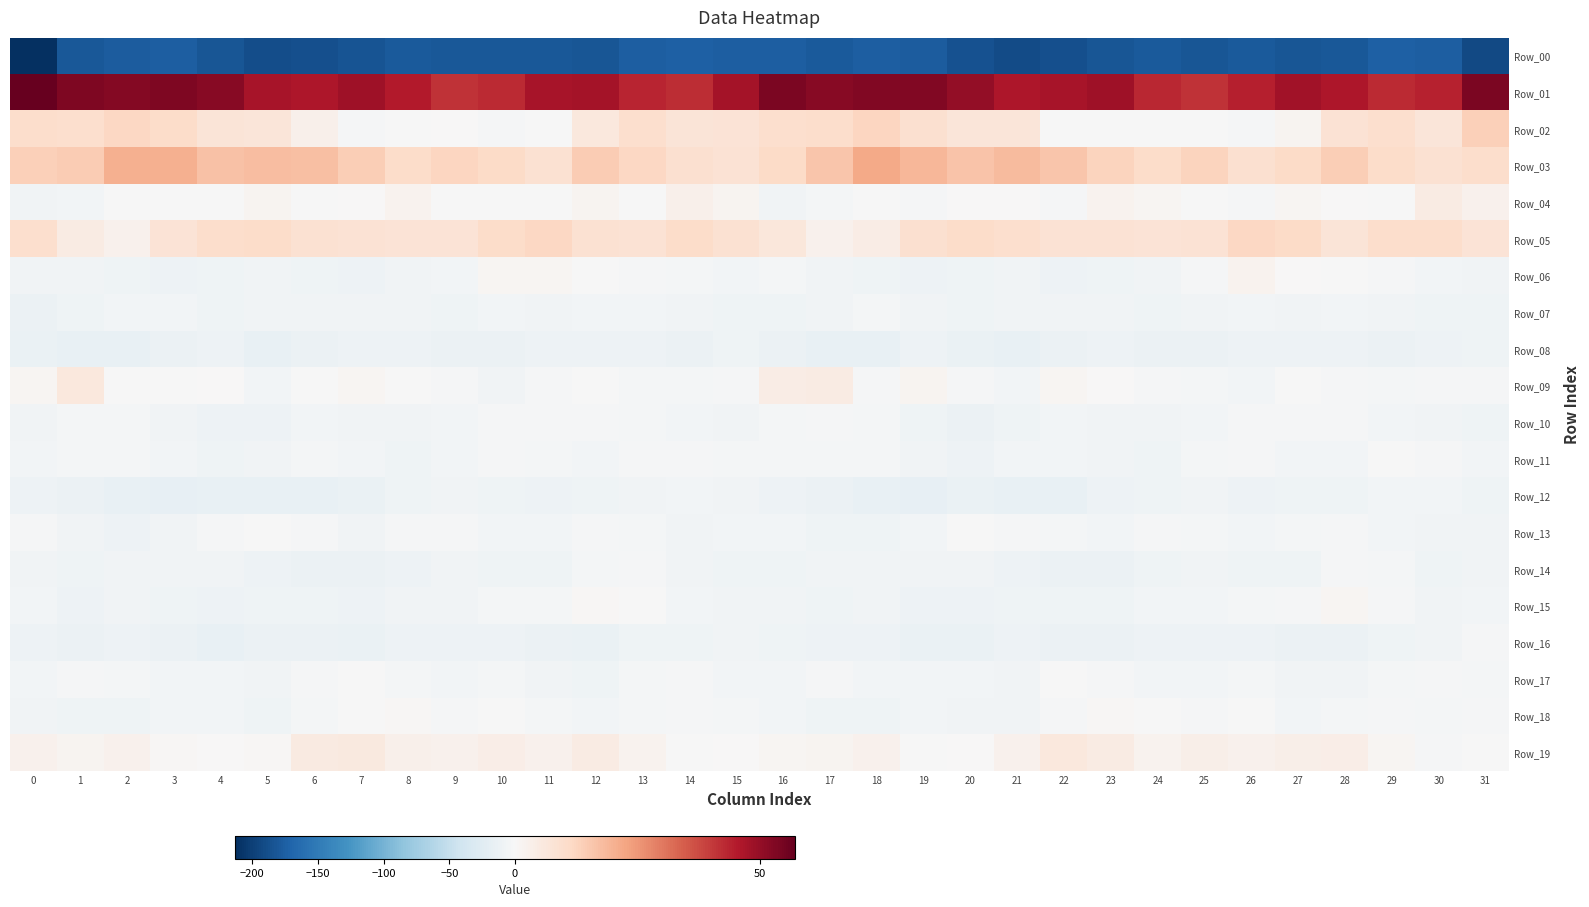

Reading left to right, transcribe all the data shown in this chart.

Row_00: 0=-213.2	1=-181.2	2=-177.2	3=-175.8	4=-182.0	5=-189.4	6=-187.7	7=-184.2	8=-179.5	9=-181.3	10=-180.7	11=-180.1	12=-182.0	13=-175.7	14=-174.5	15=-176.2	16=-176.5	17=-179.0	18=-176.1	19=-177.3	20=-185.0	21=-189.9	22=-186.6	23=-182.1	24=-179.2	25=-182.4	26=-179.3	27=-182.0	28=-179.9	29=-174.2	30=-175.5	31=-192.6
Row_01: 0=57.1	1=53.4	2=52.3	3=53.3	4=51.8	5=47.0	6=46.2	7=48.6	8=45.2	9=41.2	10=42.8	11=47.0	12=47.5	13=43.3	14=42.4	15=47.4	16=53.6	17=52.0	18=52.8	19=53.0	20=50.2	21=46.0	22=46.9	23=48.4	24=43.2	25=41.1	26=44.3	27=47.8	28=46.1	29=42.7	30=43.8	31=54.0
Row_02: 0=10.1	1=9.8	2=11.8	3=10.6	4=7.4	5=7.1	6=2.9	7=-2.1	8=-0.4	9=0.2	10=-2.4	11=-0.8	12=6.2	13=9.7	14=7.5	15=7.9	16=9.7	17=10.0	18=12.3	19=9.2	20=6.8	21=7.0	22=-0.3	23=-1.2	24=-0.2	25=-0.5	26=-2.8	27=1.6	28=8.3	29=9.6	30=6.9	31=13.8
Row_03: 0=13.5	1=14.3	2=20.4	3=20.4	4=16.9	5=17.5	6=17.0	7=13.8	8=10.6	9=12.4	10=10.8	11=8.7	12=14.4	13=11.6	14=9.1	15=8.2	16=10.8	17=16.0	18=21.7	19=18.8	20=16.5	21=18.2	22=15.8	23=12.6	24=10.5	25=12.6	26=9.3	27=10.8	28=14.1	29=10.4	30=8.7	31=10.2
Row_04: 0=-7.6	1=-5.4	2=-0.8	3=-1.5	4=-1.2	5=1.4	6=-1.5	7=0.3	8=2.0	9=-0.1	10=-1.5	11=-0.2	12=1.5	13=-0.7	14=3.0	15=1.7	16=-7.1	17=-3.8	18=-0.3	19=-2.3	20=0.4	21=0.2	22=-1.8	23=1.9	24=0.9	25=-0.5	26=-1.7	27=1.2	28=0.2	29=-0.2	30=4.8	31=2.4
Row_05: 0=9.4	1=4.5	2=2.6	3=7.7	4=10.0	5=10.7	6=8.8	7=8.4	8=7.9	9=7.9	10=10.4	11=11.9	12=8.9	13=8.4	14=10.7	15=8.8	16=6.6	17=2.6	18=4.1	19=9.2	20=10.3	21=9.7	22=8.4	23=8.2	24=8.0	25=8.2	26=11.6	27=11.1	28=7.5	29=9.9	30=10.1	31=7.8
Row_06: 0=-6.9	1=-6.9	2=-8.6	3=-10.4	4=-9.2	5=-7.8	6=-9.9	7=-10.3	8=-8.1	9=-5.4	10=1.3	11=1.2	12=-0.5	13=-2.1	14=-4.7	15=-6.1	16=-3.6	17=-7.2	18=-9.4	19=-10.1	20=-8.7	21=-8.2	22=-11.0	23=-8.9	24=-8.1	25=-2.5	26=1.9	27=0.4	28=-1.2	29=-2.6	30=-5.9	31=-7.1
Row_07: 0=-12.9	1=-9.8	2=-5.4	3=-5.9	4=-9.1	5=-8.3	6=-6.7	7=-7.5	8=-8.0	9=-8.4	10=-6.2	11=-7.1	12=-6.2	13=-5.9	14=-8.3	15=-9.0	16=-9.8	17=-7.9	18=-4.6	19=-7.2	20=-9.5	21=-7.1	22=-7.2	23=-7.3	24=-9.2	25=-7.0	26=-6.4	27=-7.5	28=-5.4	29=-7.0	30=-8.8	31=-9.9
Row_08: 0=-14.5	1=-16.2	2=-15.8	3=-12.2	4=-11.4	5=-16.1	6=-12.7	7=-10.9	8=-11.6	9=-12.8	10=-12.5	11=-10.4	12=-10.8	13=-11.2	14=-12.3	15=-9.0	16=-12.4	17=-16.0	18=-15.1	19=-10.6	20=-13.6	21=-15.5	22=-11.7	23=-10.9	24=-12.3	25=-13.1	26=-11.3	27=-10.9	28=-10.3	29=-12.5	30=-11.0	31=-9.2
Row_09: 0=1.0	1=6.2	2=-1.3	3=-0.1	4=0.1	5=-6.4	6=-0.8	7=1.2	8=-1.3	9=-2.7	10=-6.7	11=-1.9	12=-0.8	13=-3.6	14=-3.4	15=-2.0	16=4.1	17=4.6	18=-2.9	19=1.7	20=-2.7	21=-5.7	22=1.3	23=0.3	24=-2.1	25=-4.4	26=-5.7	27=-0.3	28=-2.0	29=-3.8	30=-3.2	31=-1.9
Row_10: 0=-7.0	1=-3.8	2=-3.7	3=-6.9	4=-11.4	5=-11.3	6=-5.7	7=-6.9	8=-8.1	9=-6.3	10=-2.9	11=-2.7	12=-2.6	13=-4.7	14=-6.1	15=-7.2	16=-4.8	17=-3.2	18=-4.6	19=-8.6	20=-12.2	21=-8.9	22=-5.8	23=-7.3	24=-8.0	25=-5.2	26=-2.0	27=-3.1	28=-2.6	29=-5.3	30=-7.0	31=-9.2
Row_11: 0=-5.6	1=-4.5	2=-4.0	3=-6.6	4=-9.9	5=-7.4	6=-4.9	7=-6.2	8=-9.0	9=-5.7	10=-1.7	11=-4.1	12=-6.4	13=-2.5	14=-1.9	15=-3.6	16=-5.0	17=-3.7	18=-4.6	19=-8.0	20=-10.0	21=-5.2	22=-5.3	23=-7.3	24=-8.6	25=-3.6	26=-1.9	27=-5.8	28=-5.2	29=-1.5	30=-3.0	31=-5.8
Row_12: 0=-10.0	1=-12.5	2=-15.1	3=-17.9	4=-15.2	5=-15.7	6=-16.6	7=-13.8	8=-9.4	9=-7.6	10=-9.8	11=-10.6	12=-8.8	13=-7.3	14=-5.2	15=-7.6	16=-10.1	17=-13.1	18=-16.5	19=-17.5	20=-14.5	21=-16.3	22=-16.3	23=-11.5	24=-8.8	25=-7.8	26=-10.7	27=-9.9	28=-8.6	29=-6.1	30=-6.0	31=-9.7
Row_13: 0=-2.1	1=-7.0	2=-10.4	3=-7.1	4=-2.0	5=-1.2	6=-2.7	7=-6.8	8=-3.0	9=-2.3	10=-5.8	11=-5.0	12=-2.7	13=-4.2	14=-7.7	15=-6.4	16=-5.1	17=-8.7	18=-9.9	19=-5.1	20=-0.9	21=-1.9	22=-4.5	23=-5.8	24=-2.2	25=-3.8	26=-5.9	27=-4.4	28=-2.5	29=-6.0	30=-8.0	31=-7.1
Row_14: 0=-7.7	1=-9.0	2=-7.7	3=-7.1	4=-7.5	5=-10.4	6=-11.9	7=-12.8	8=-10.7	9=-6.7	10=-8.4	11=-9.2	12=-4.8	13=-1.8	14=-7.4	15=-9.2	16=-9.1	17=-7.7	18=-7.7	19=-7.0	20=-8.2	21=-11.3	22=-12.3	23=-12.5	24=-8.9	25=-7.4	26=-8.6	27=-8.7	28=-2.5	29=-3.6	30=-8.8	31=-8.1
Row_15: 0=-5.3	1=-10.1	2=-7.5	3=-8.9	4=-11.1	5=-9.7	6=-9.0	7=-10.8	8=-6.9	9=-6.9	10=-4.7	11=-3.7	12=0.9	13=-0.6	14=-5.4	15=-7.7	16=-8.2	17=-9.2	18=-7.1	19=-10.2	20=-11.1	21=-8.4	22=-10.0	23=-9.5	24=-6.6	25=-6.5	26=-4.2	27=-2.1	28=1.2	29=-2.2	30=-6.7	31=-6.7
Row_16: 0=-10.8	1=-12.2	2=-10.5	3=-12.5	4=-15.4	5=-12.6	6=-11.9	7=-14.4	8=-11.5	9=-10.6	10=-10.7	11=-12.6	12=-13.6	13=-10.0	14=-8.4	15=-7.3	16=-9.7	17=-11.3	18=-10.5	19=-13.9	20=-15.0	21=-11.5	22=-13.2	23=-13.3	24=-11.0	25=-10.1	26=-11.7	27=-13.2	28=-12.5	29=-9.0	30=-7.8	31=-3.1
Row_17: 0=-5.7	1=-3.2	2=-4.3	3=-6.0	4=-5.3	5=-7.1	6=-3.0	7=-0.7	8=-4.8	9=-6.6	10=-4.0	11=-6.7	12=-8.6	13=-5.0	14=-2.7	15=-5.0	16=-6.1	17=-2.6	18=-5.7	19=-5.5	20=-5.8	21=-6.9	22=-0.7	23=-1.8	24=-6.4	25=-5.4	26=-4.5	27=-7.9	28=-7.9	29=-3.7	30=-2.7	31=-3.9
Row_18: 0=-7.9	1=-8.4	2=-9.5	3=-6.6	4=-6.0	5=-8.7	6=-4.9	7=-0.9	8=0.6	9=-2.5	10=-1.2	11=-3.9	12=-5.2	13=-3.5	14=-3.0	15=-3.7	16=-6.2	17=-8.6	18=-9.1	19=-5.6	20=-7.0	21=-8.0	22=-3.3	23=0.5	24=-0.8	25=-2.3	26=-1.6	27=-5.2	28=-4.9	29=-2.7	30=-3.3	31=-3.0
Row_19: 0=2.3	1=1.6	2=2.3	3=0.7	4=0.2	5=0.7	6=5.1	7=5.5	8=2.7	9=2.4	10=3.6	11=2.2	12=4.5	13=2.0	14=-1.4	15=0.2	16=1.1	17=1.8	18=2.3	19=-0.0	20=0.4	21=2.3	22=5.8	23=4.6	24=2.0	25=3.2	26=2.7	27=3.1	28=4.0	29=1.0	30=-2.0	31=-0.1